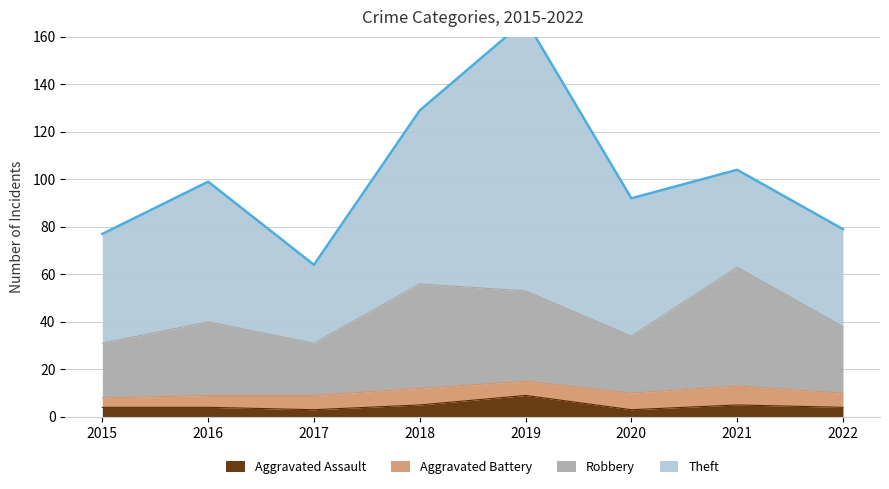

Does the chart display data point markers on the line(s)?

No